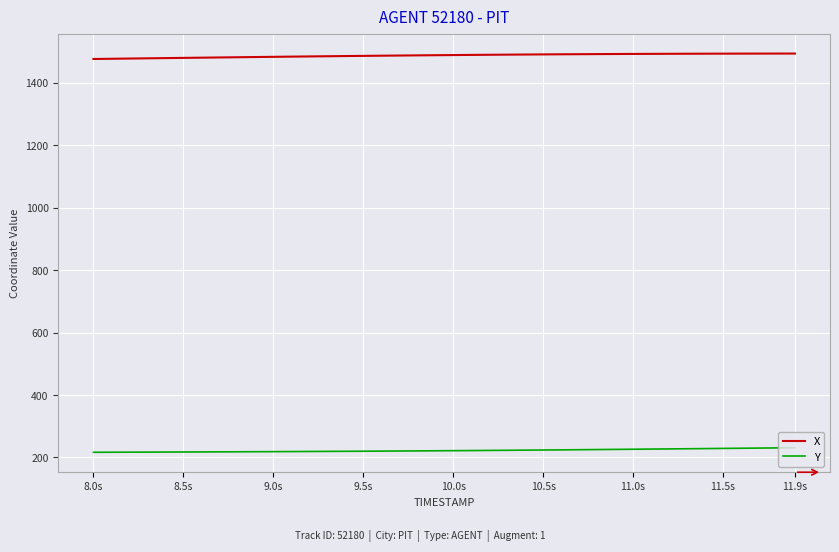

What is the lowest value of the Y series?

216.5